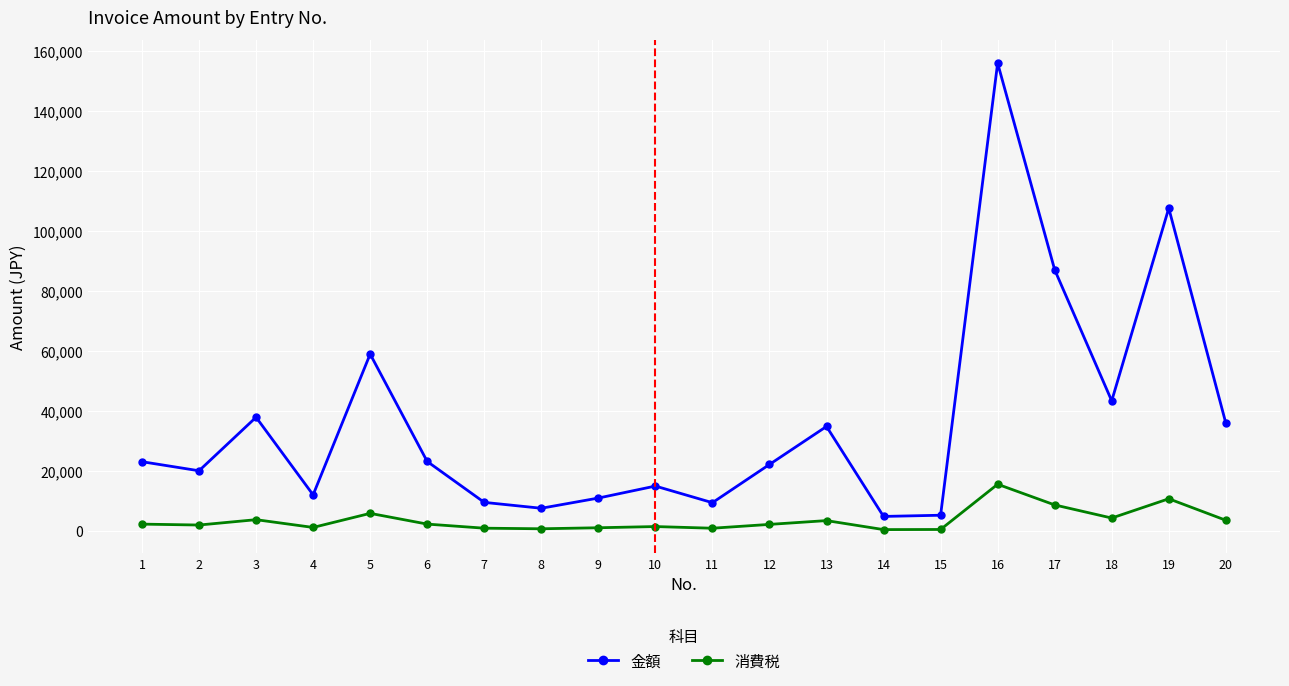

What is the value of the 消費税 point at the 12th from the left?

2220